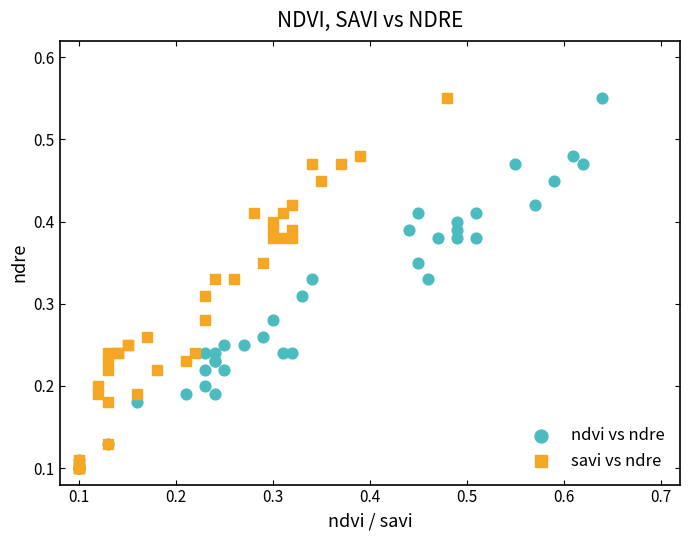

What are all the series names shown in the legend?

ndvi vs ndre, savi vs ndre